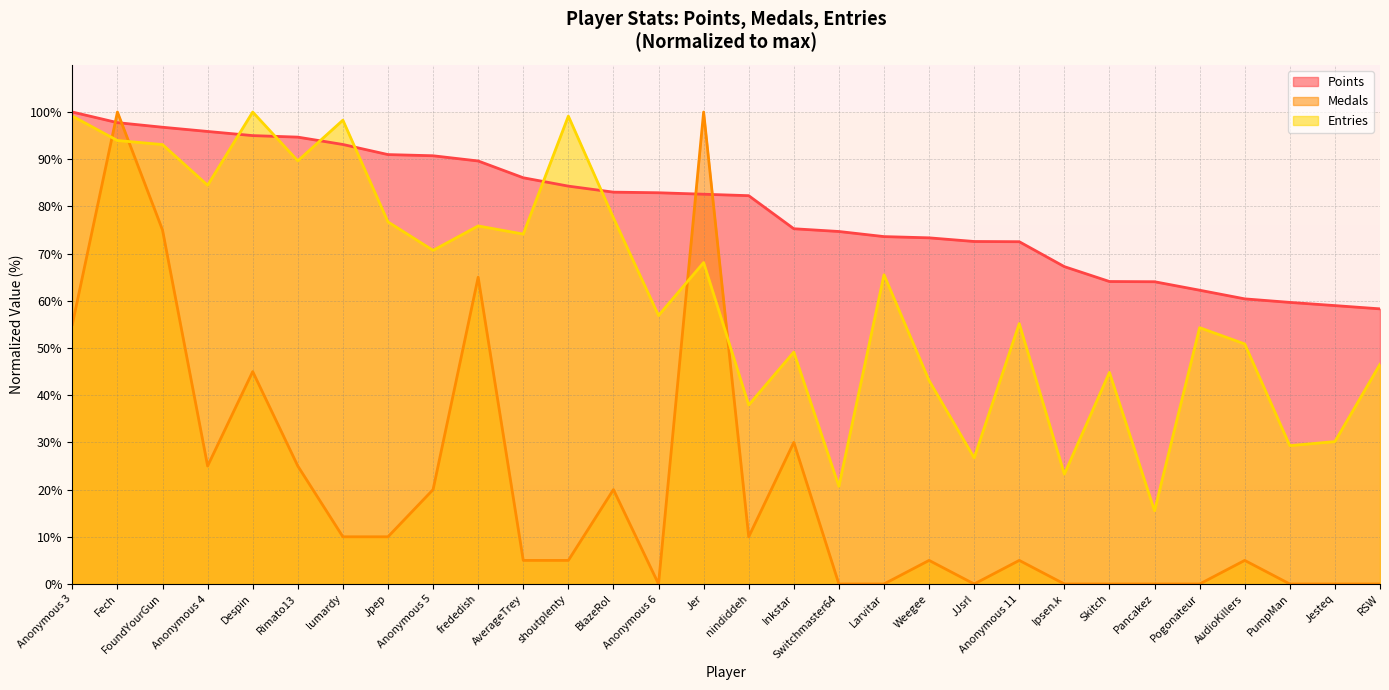

What is the sum of the Entries values at Pogonateur and PumpMan?

83.6